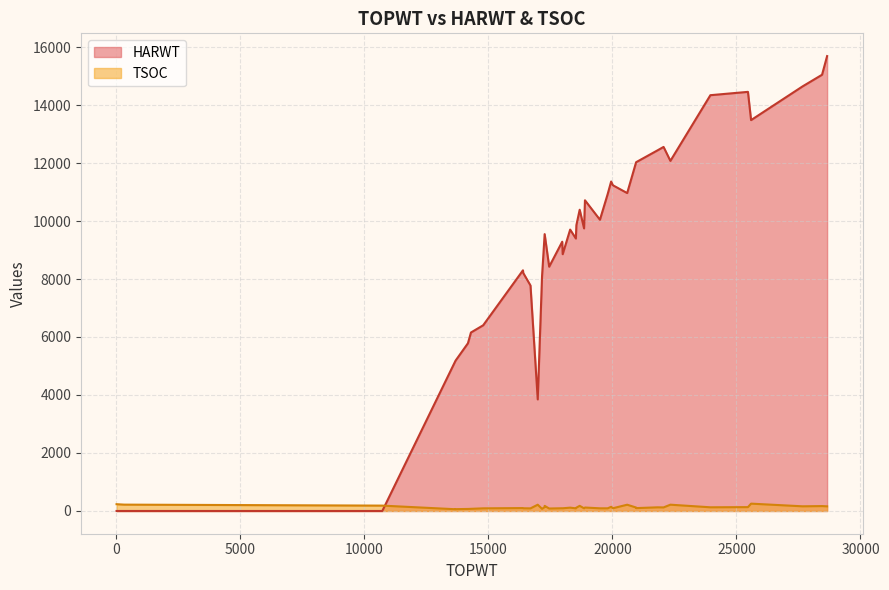

Which series has the largest total across all categories?

HARWT